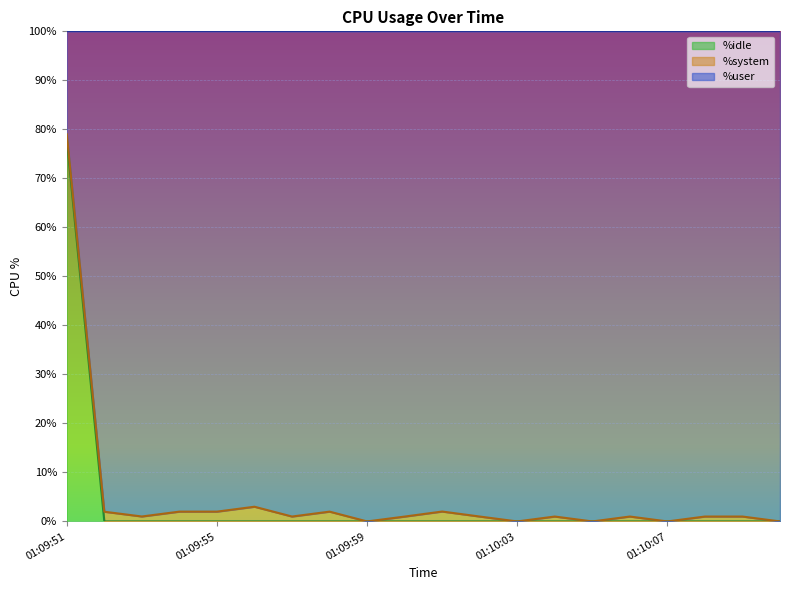

The value of %idle at 01:09:59 is 0.0. True or false?

True